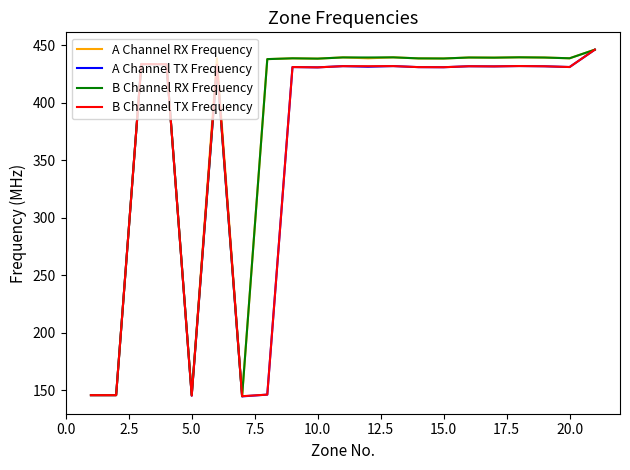

What is the lowest value of the A Channel RX Frequency series?

144.6